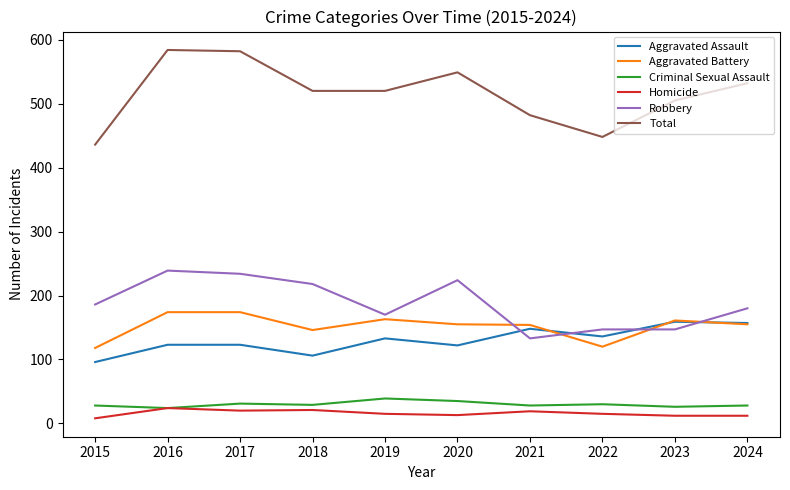

True or false: Homicide and Total intersect in this chart.

False